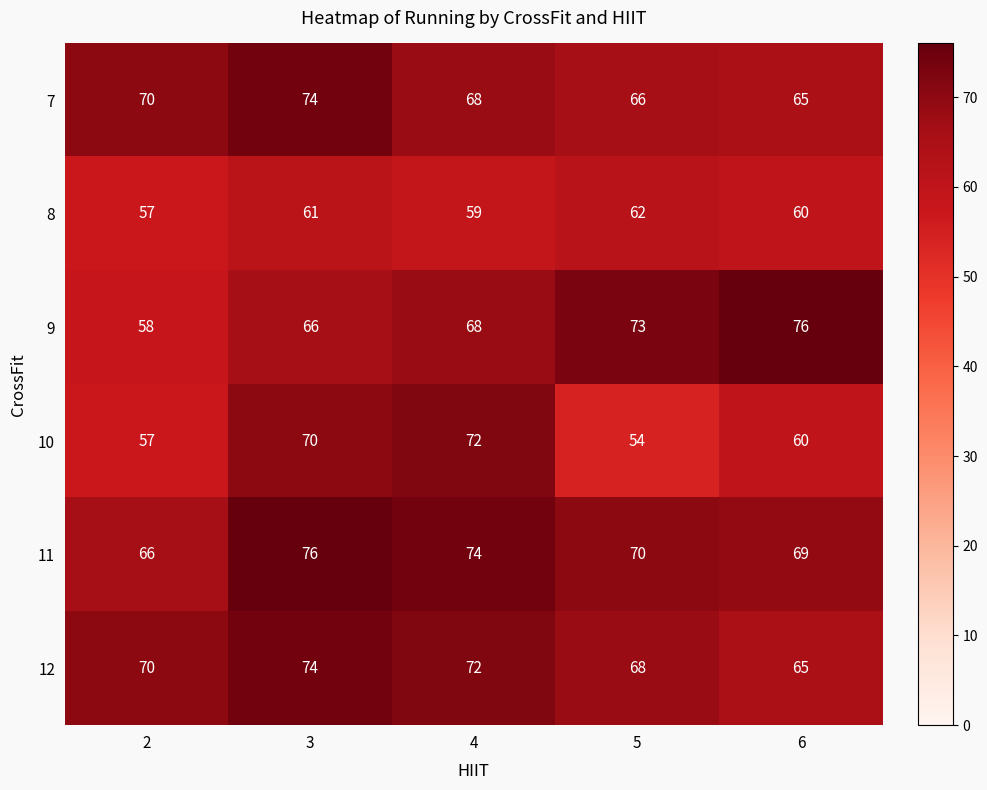

What is the sum of the 9 values at 5 and 2?

131